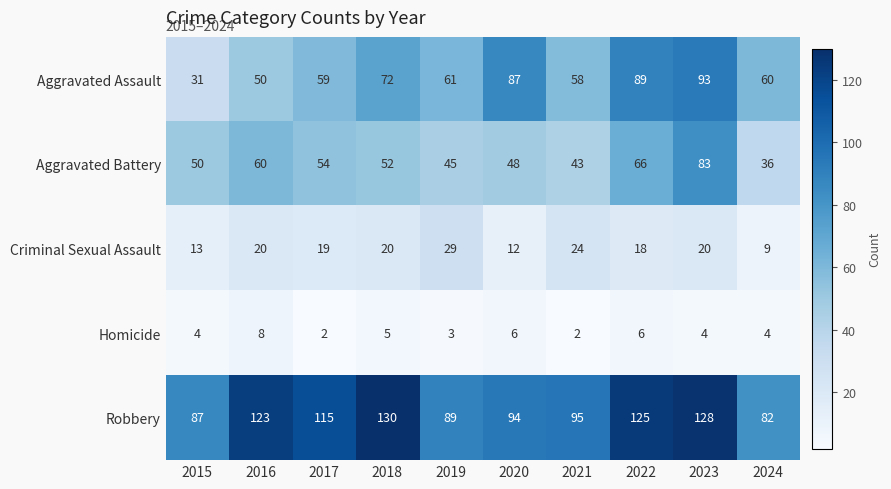

What is the difference between the maximum and minimum values in the Robbery series?

48